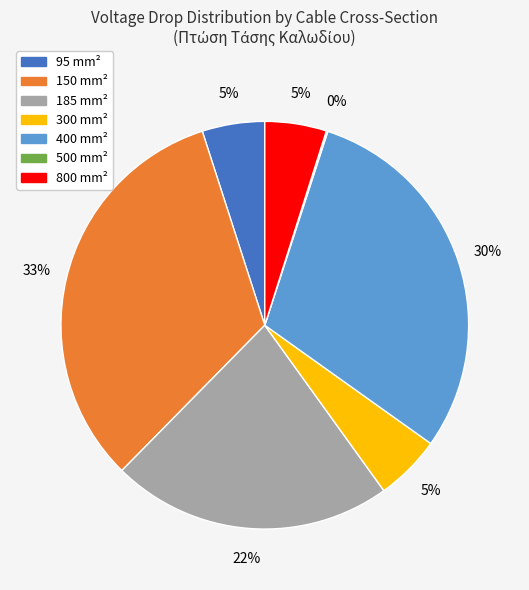

Is there any slice that represents more than half of the pie?

No